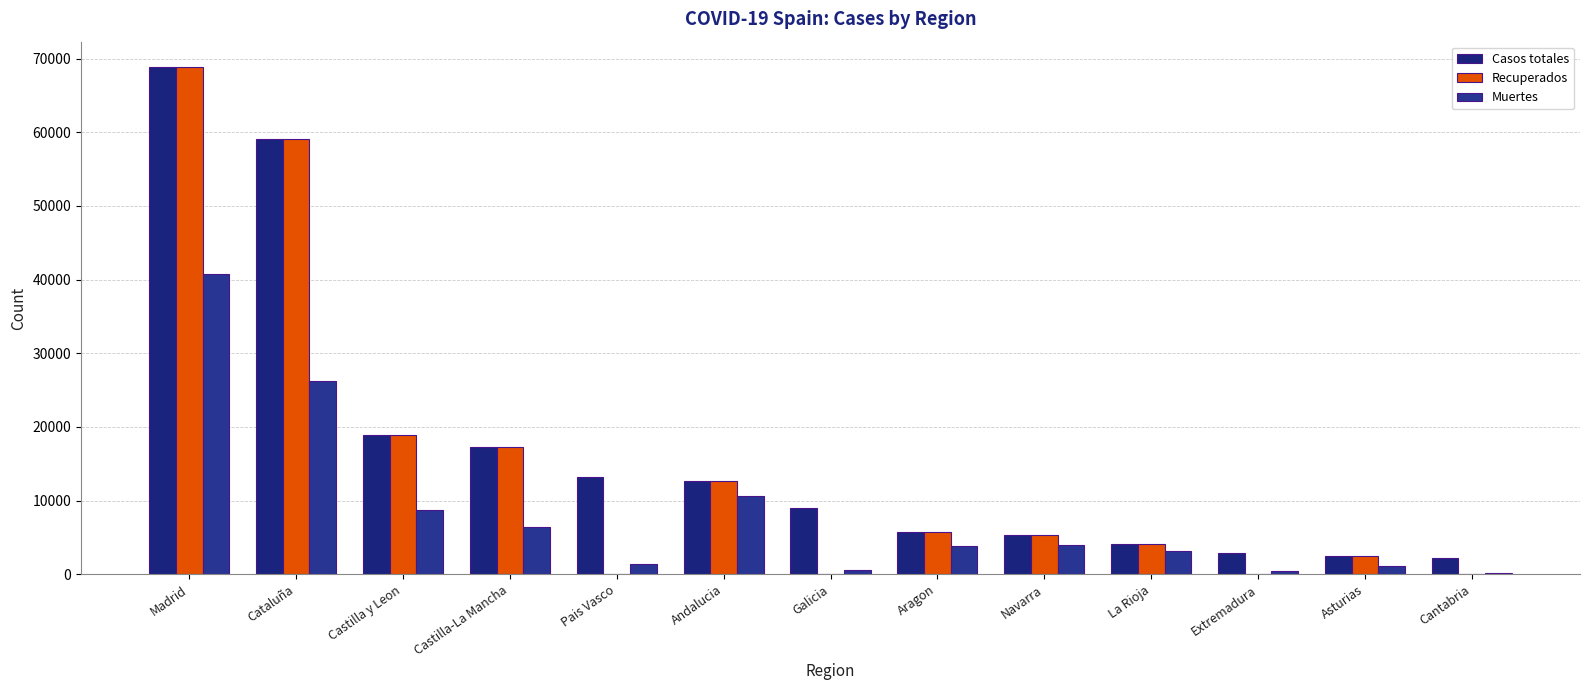

Count the number of categories in the chart.

13